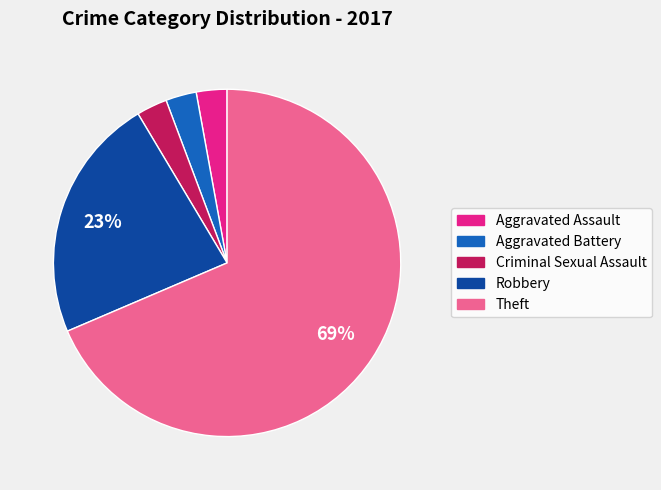

What is the ratio of the value at Robbery to the value at Theft?

0.3